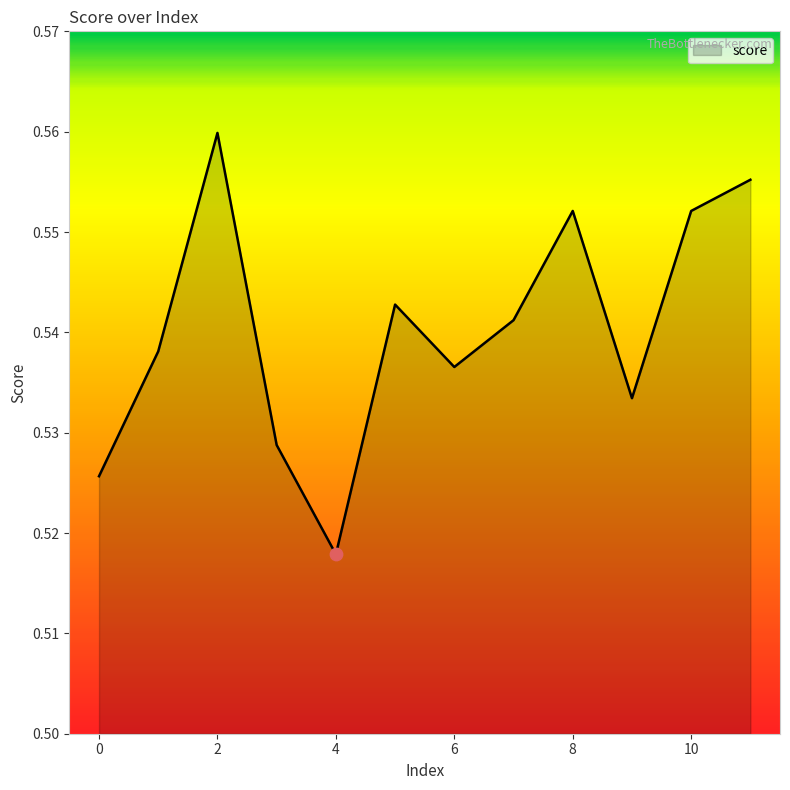

Is this an area chart (filled region under the line)?

Yes